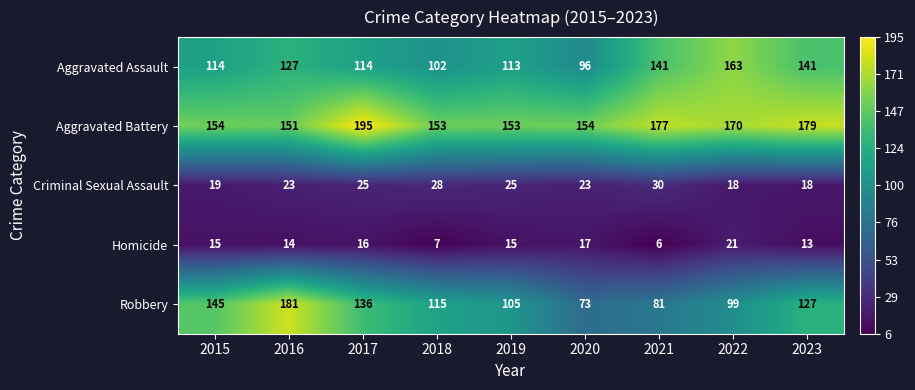

Is the value of Criminal Sexual Assault at 2023 greater than the value of Aggravated Battery at 2022?

No